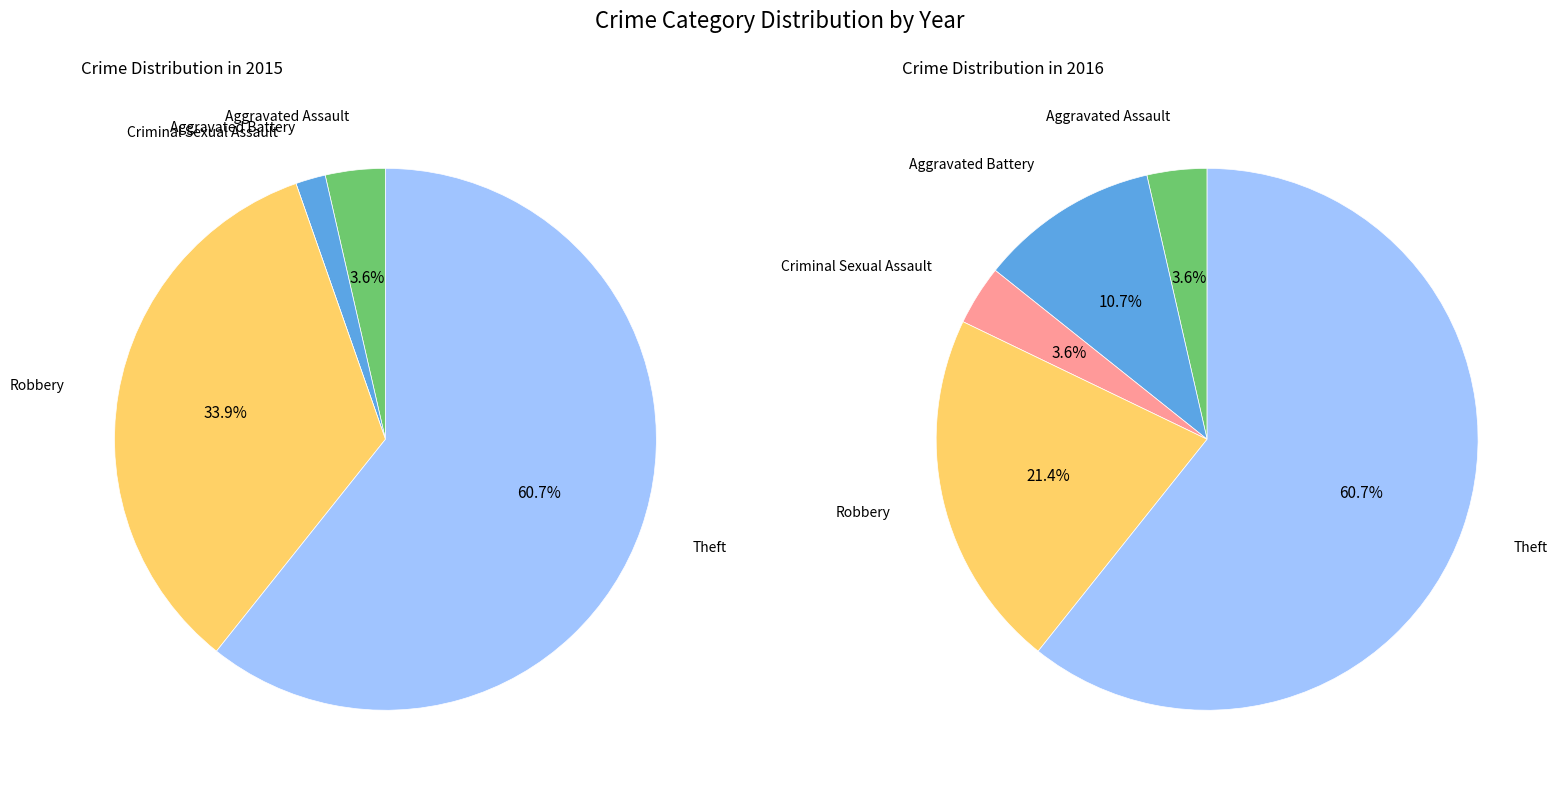

How many slices are in this pie chart?

5